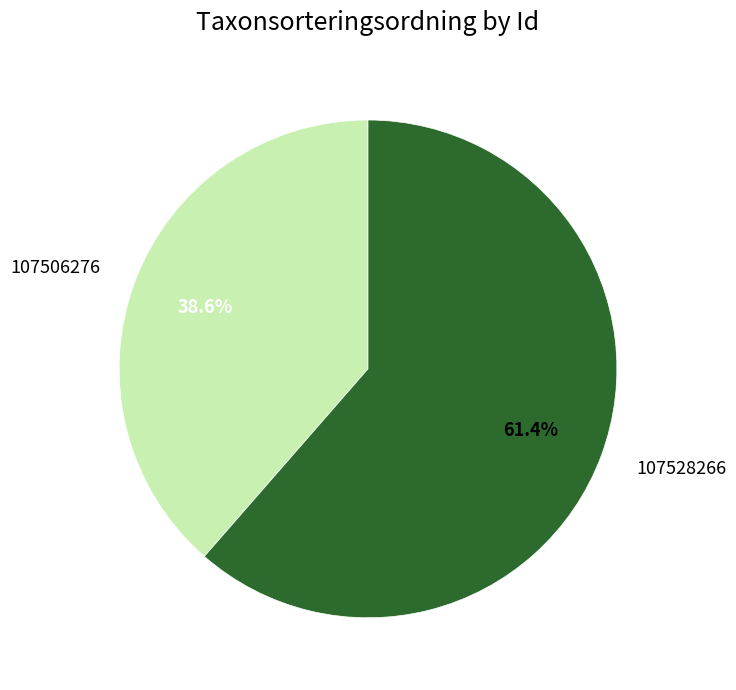

What is the total percentage of 107506276 and 107528266?

100.0%